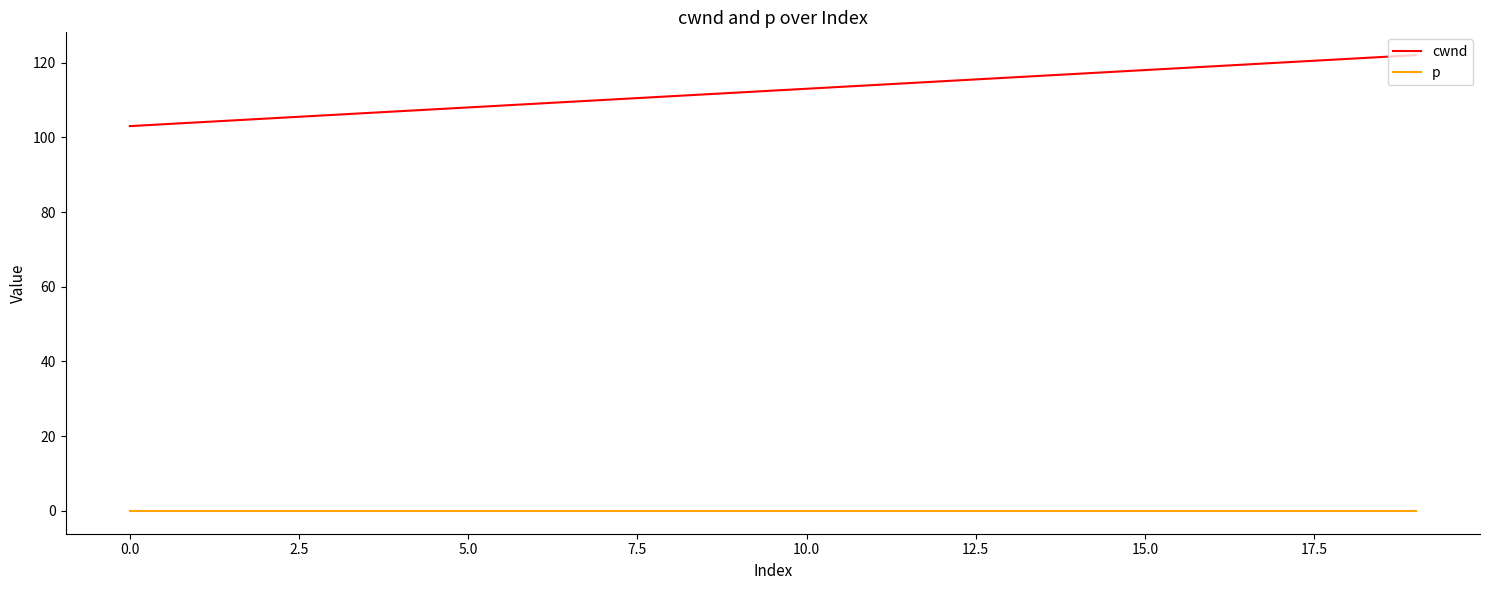

Rank the series by their maximum value, from highest to lowest.

cwnd, p